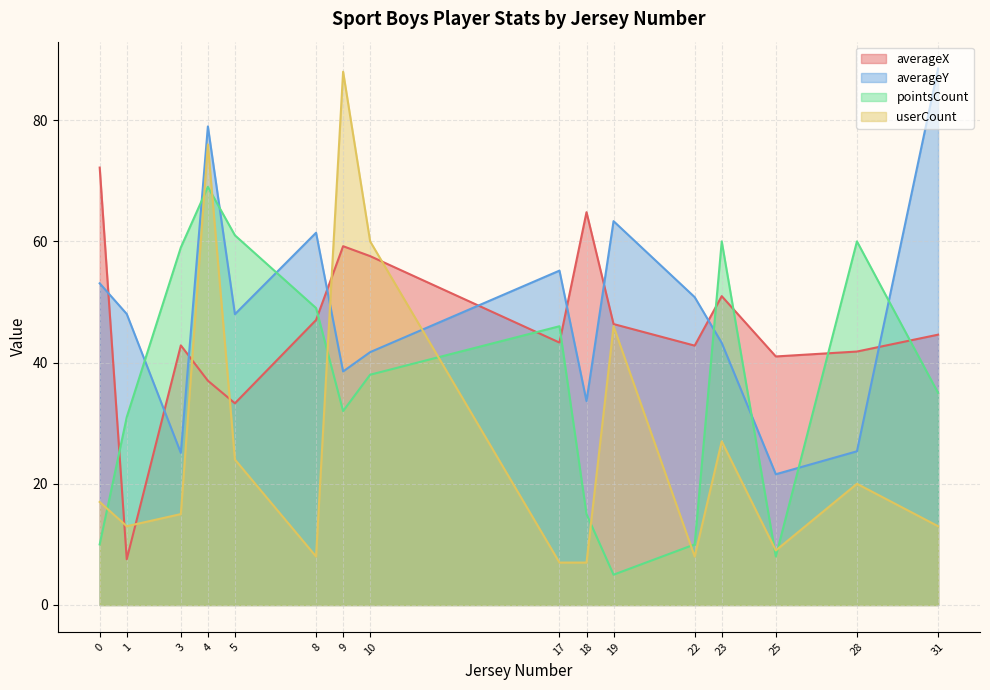

How many data points in averageX are less than 44?

8